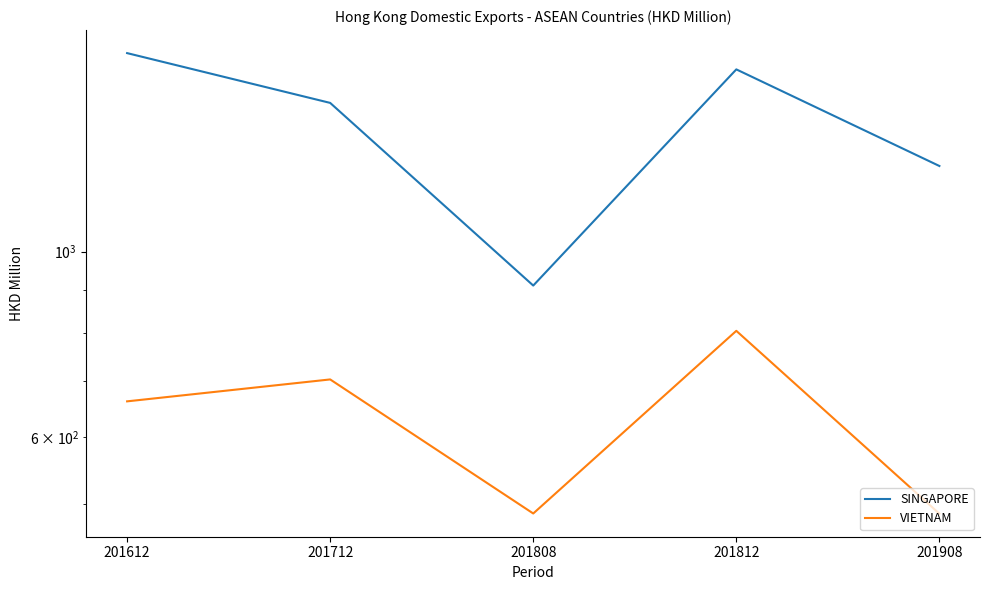

List the labels in order of VIETNAM value, smallest first.

201908, 201808, 201612, 201712, 201812